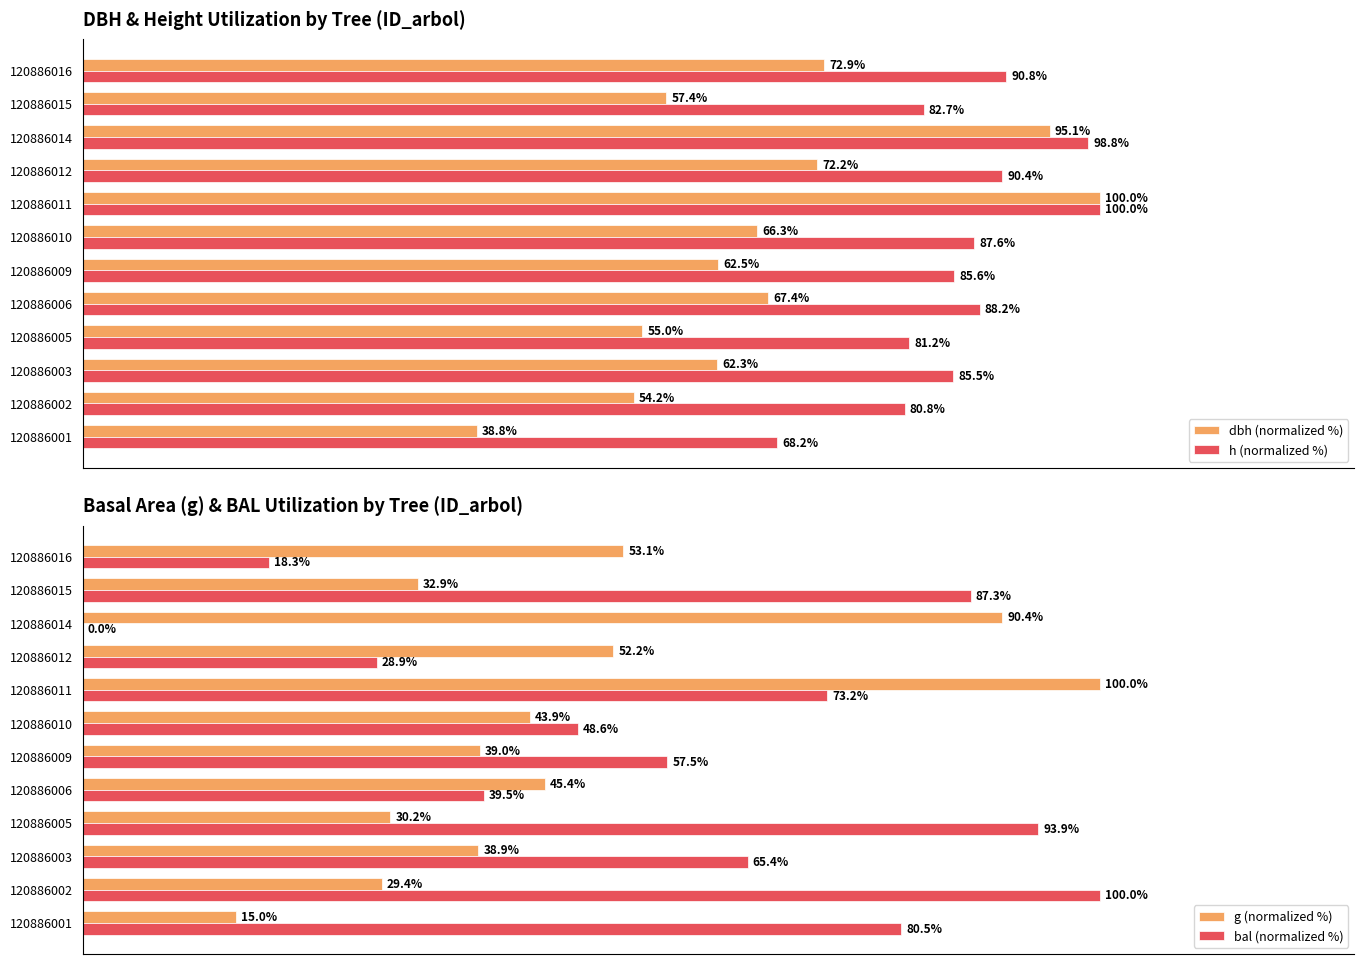

What is the value of the dbh (normalized %) bar at the 2nd from the left?

54.2